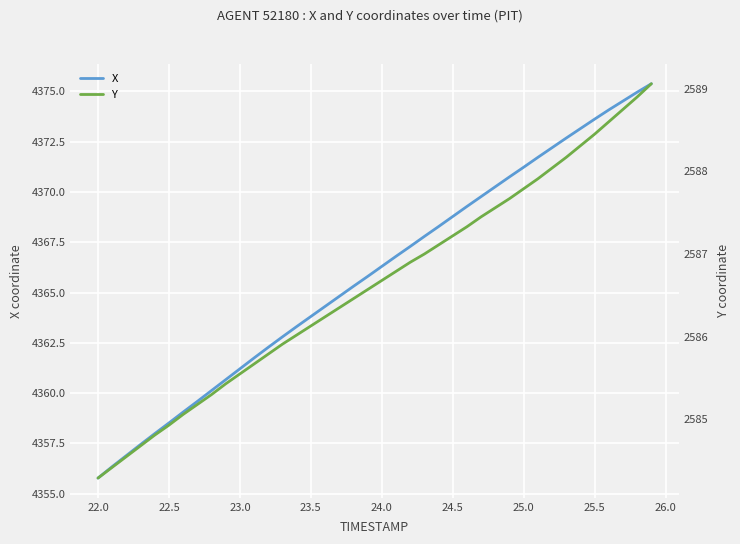

How many lines are shown in the chart?

2